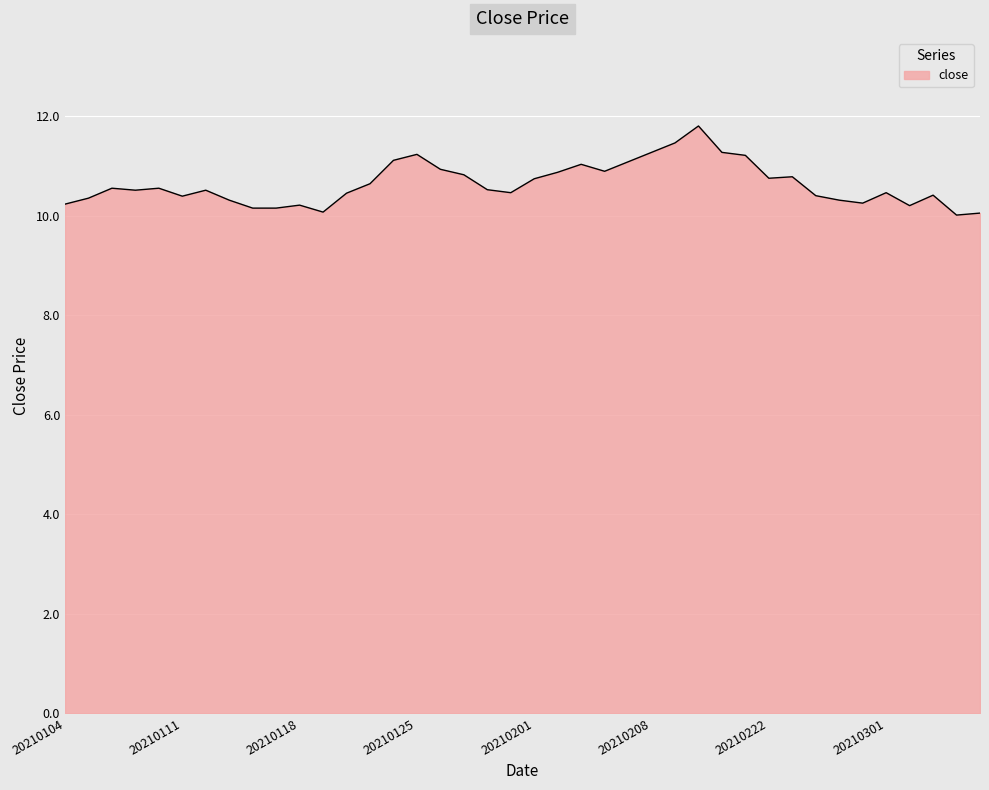

Does the chart have visible grid lines?

Yes